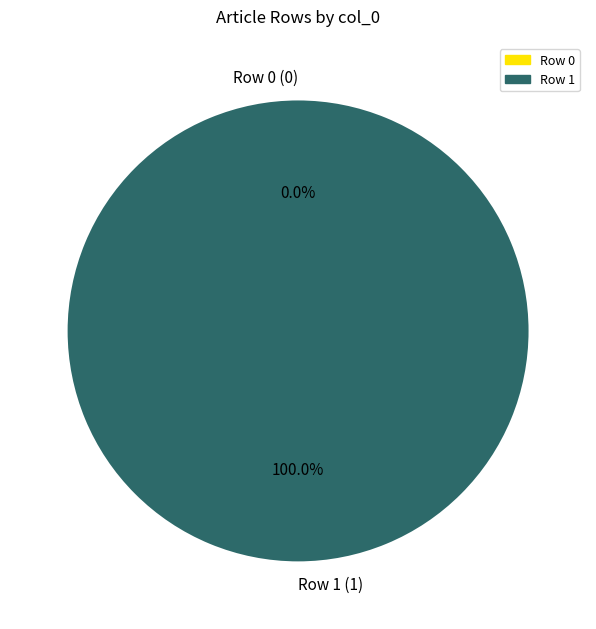

Which slice is the largest?

Row 1